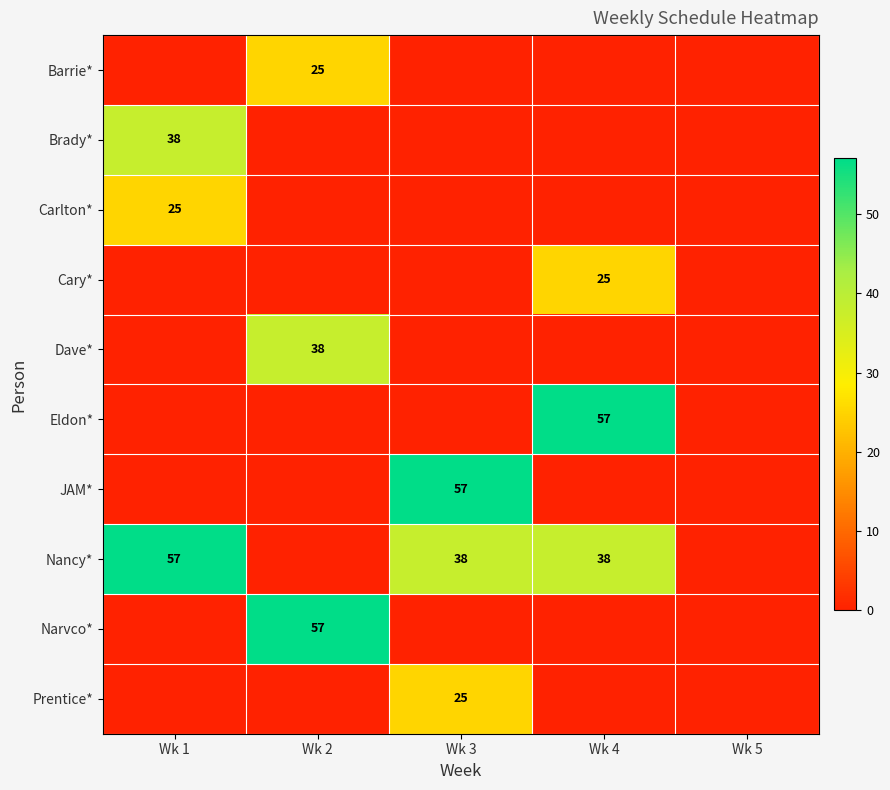

The Nancy* series shows 38 at Wk 4. True or false?

True